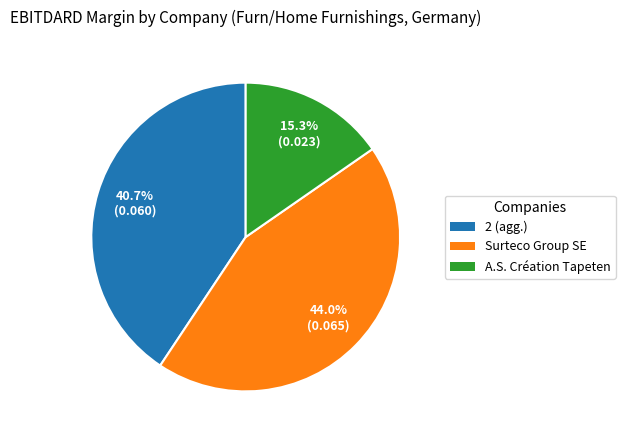

To the nearest percent, what is the average slice percentage?

33%